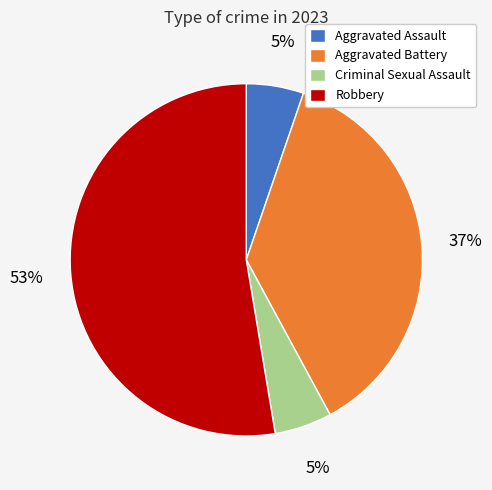

Which has a higher value, Aggravated Battery or Aggravated Assault?

Aggravated Battery